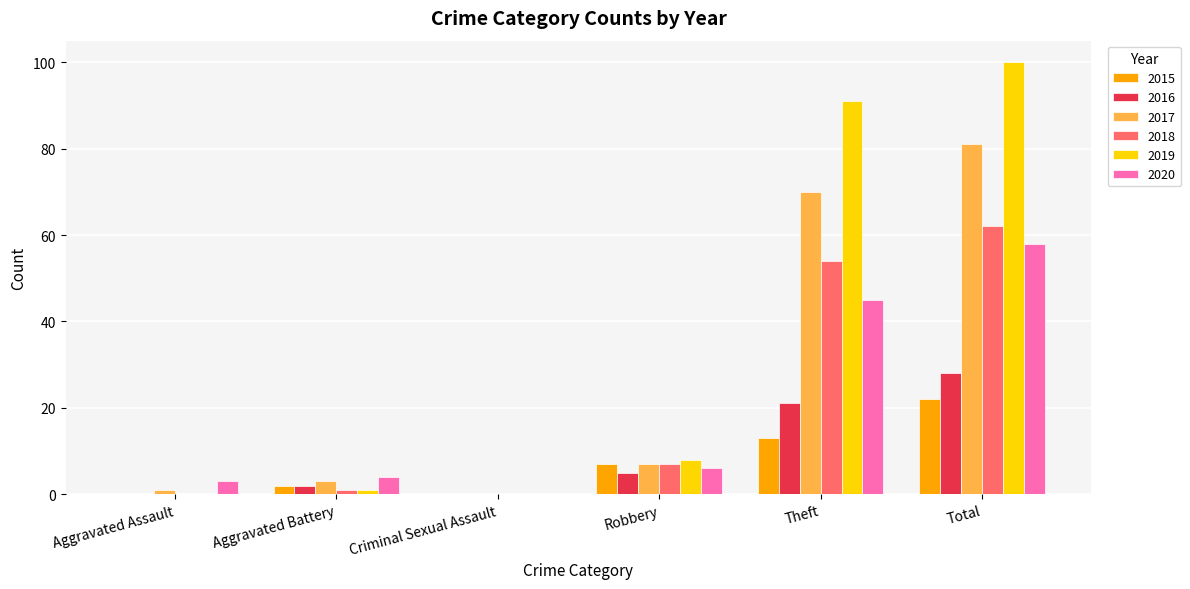

What is the spread (max minus min) of values at Aggravated Battery?

3